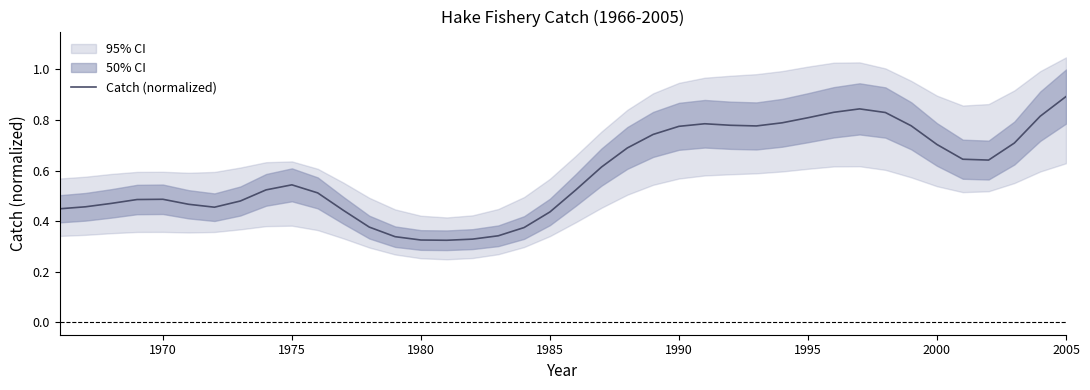

What is the difference between the maximum and minimum values?

0.6